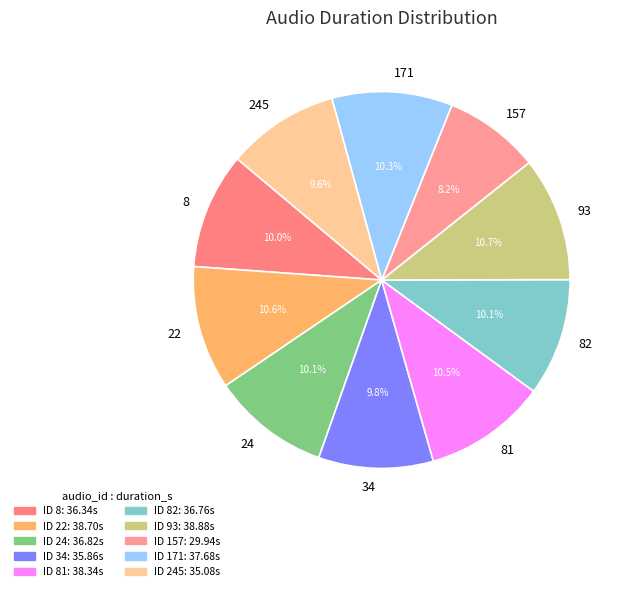

Approximately how many times larger is the value at 22 compared to 81?

1.0